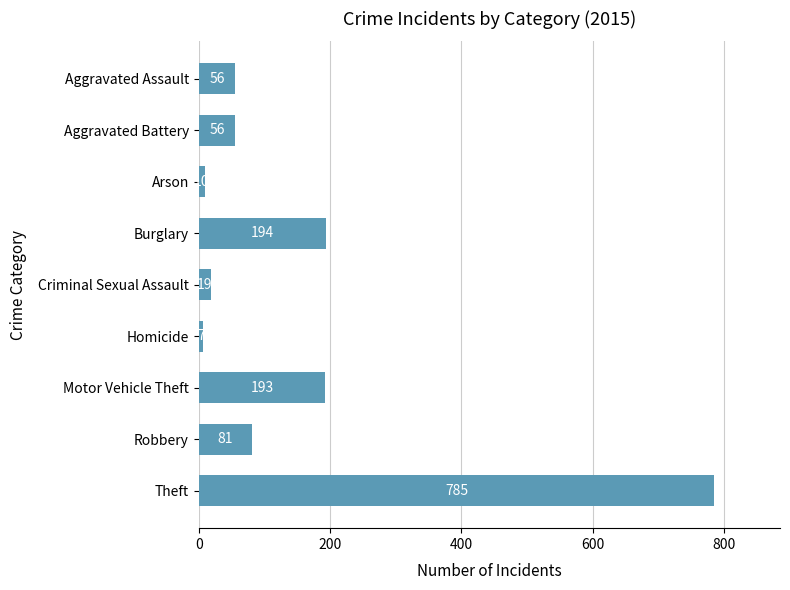

The chart shows a value of 194 at Burglary. True or false?

True